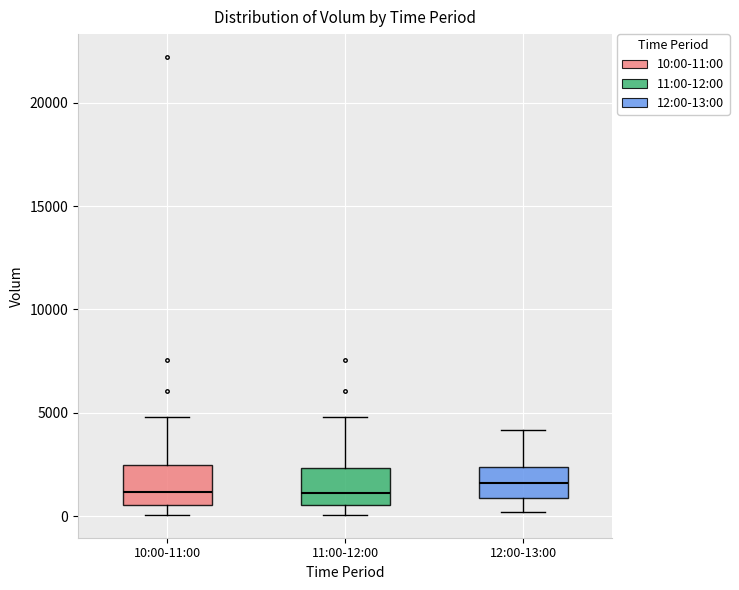

Where is the lower edge of the box for 10:00-11:00 on the y-axis? The values are not printed on the chart, so give them approximately, as read against the axis.

500